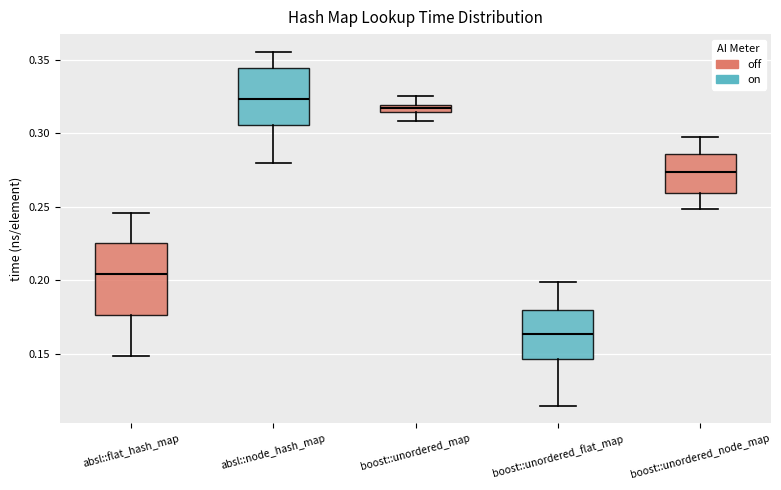

Where does the lower whisker of the box for boost::unordered_map end on the y-axis? The values are not printed on the chart, so give them approximately, as read against the axis.

0.310